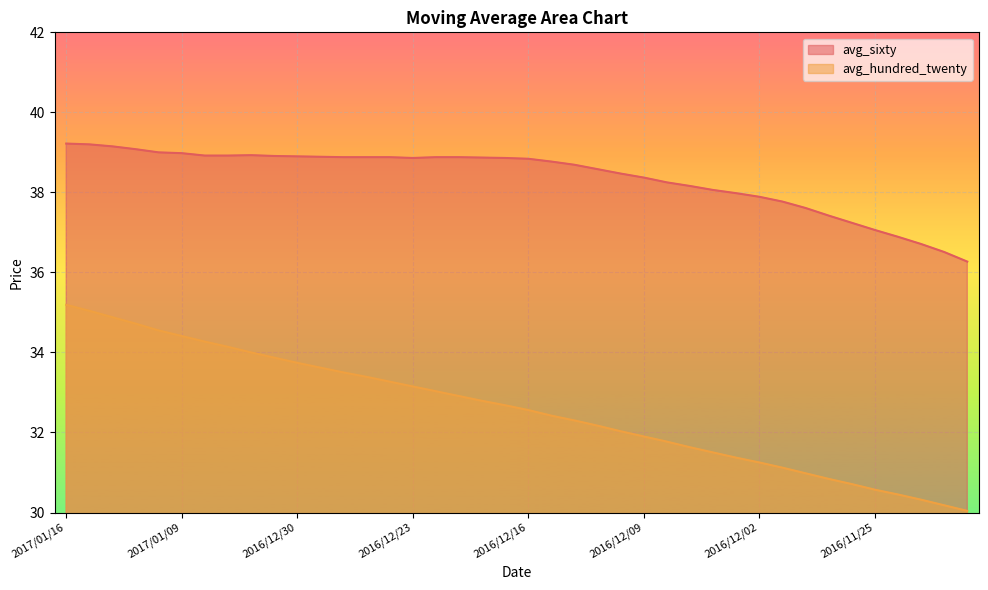

List the series in order of their peak value, lowest first.

avg_hundred_twenty, avg_sixty